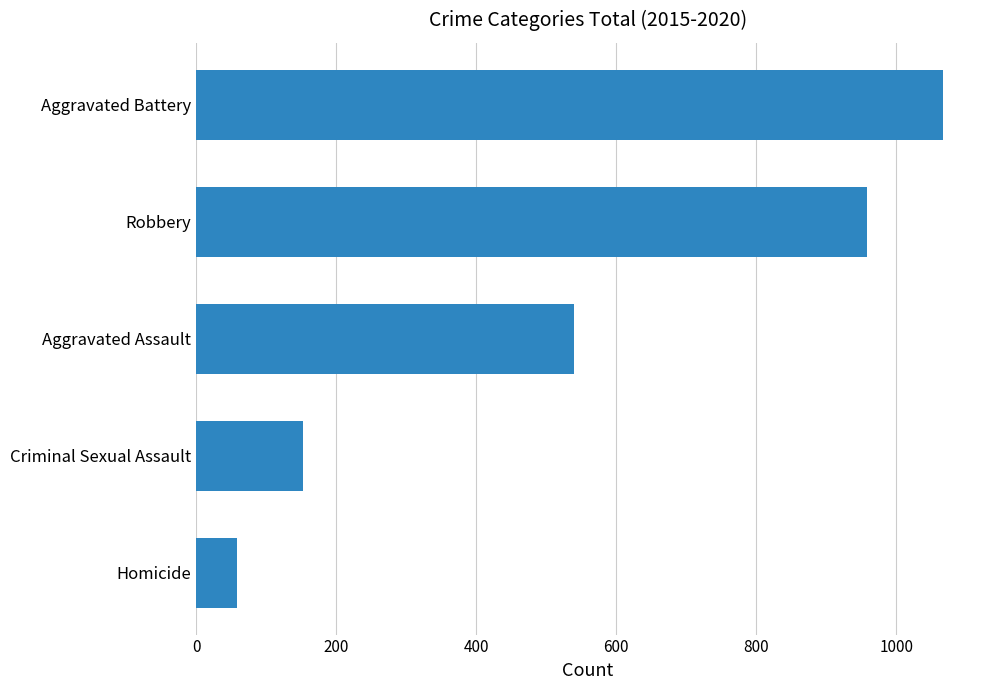

Does the chart contain stacked bars?

No